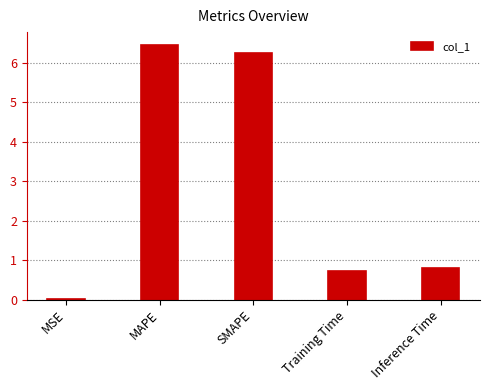

What is the sum of all values?

14.2